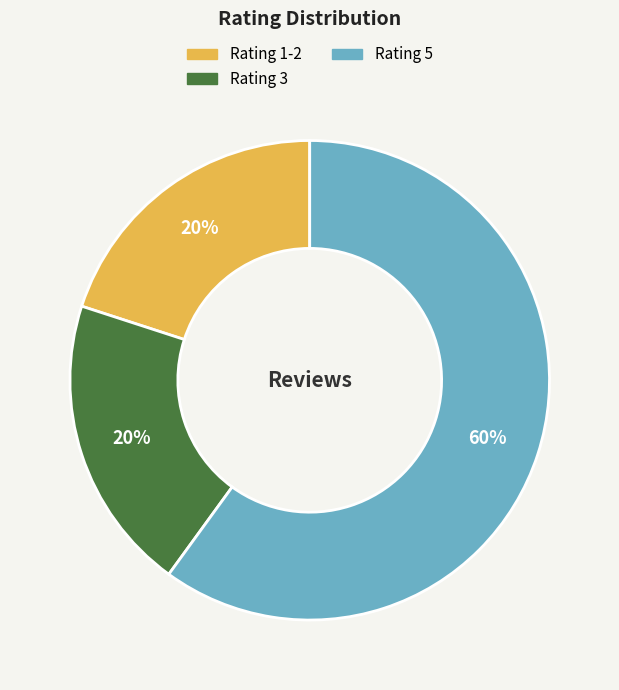

How many segments does this pie chart have?

3